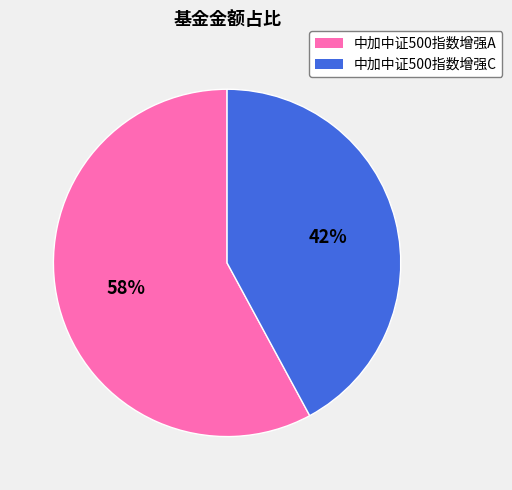

To the nearest percent, what portion does 中加中证500指数增强C represent?

42%